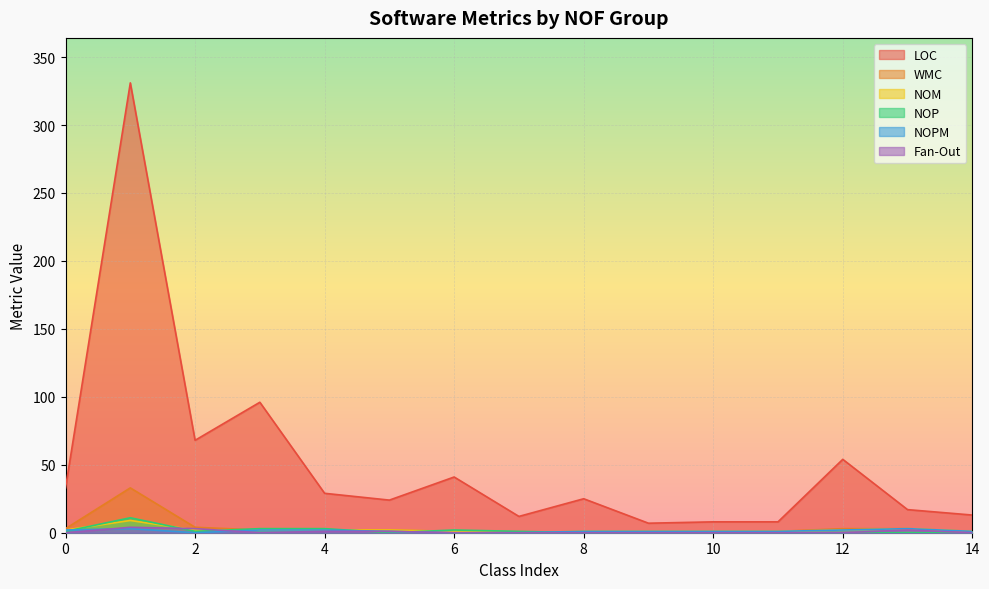

How many positive values does the WMC series have?

14